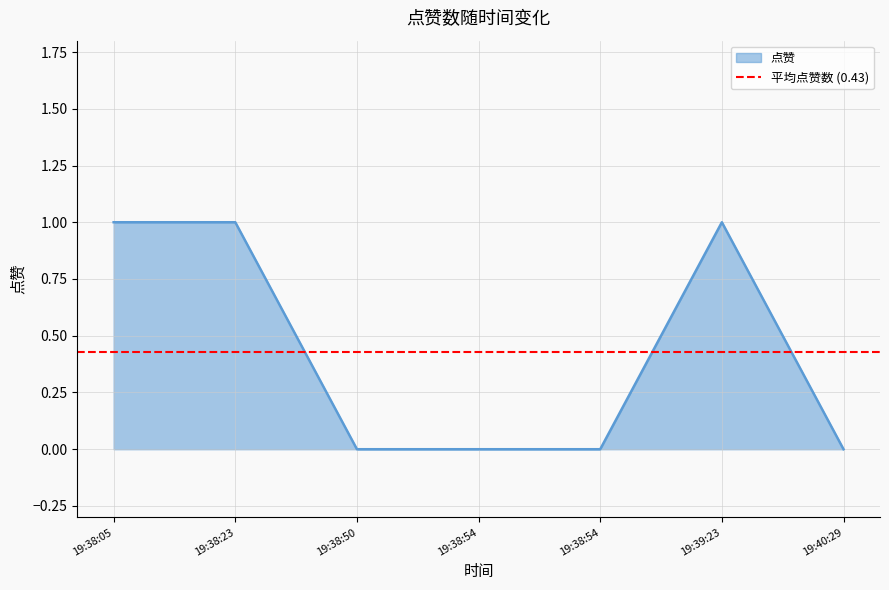

Which label corresponds to the largest value in the chart?

19:38:05